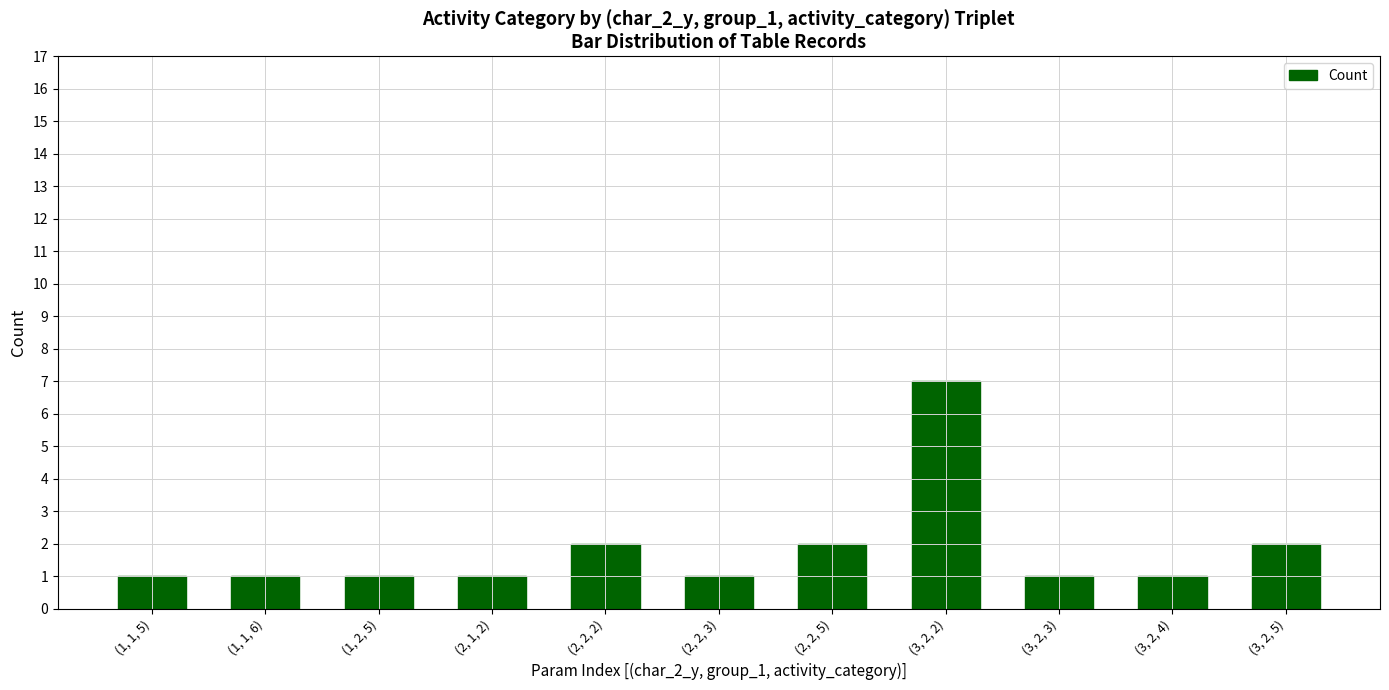

What is the average value?

2